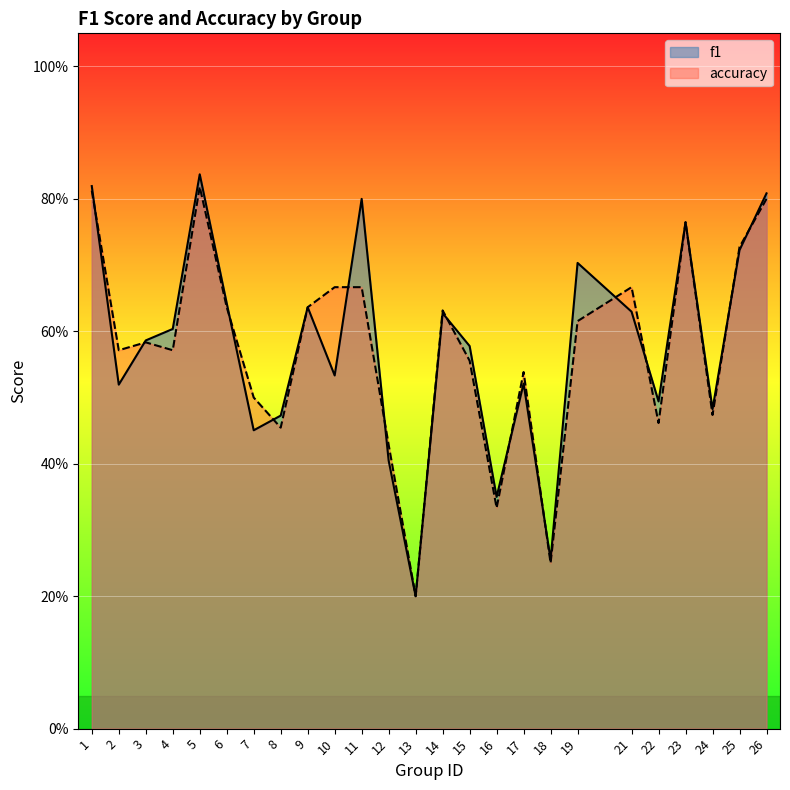

List the series in order of their peak value, highest first.

f1, accuracy